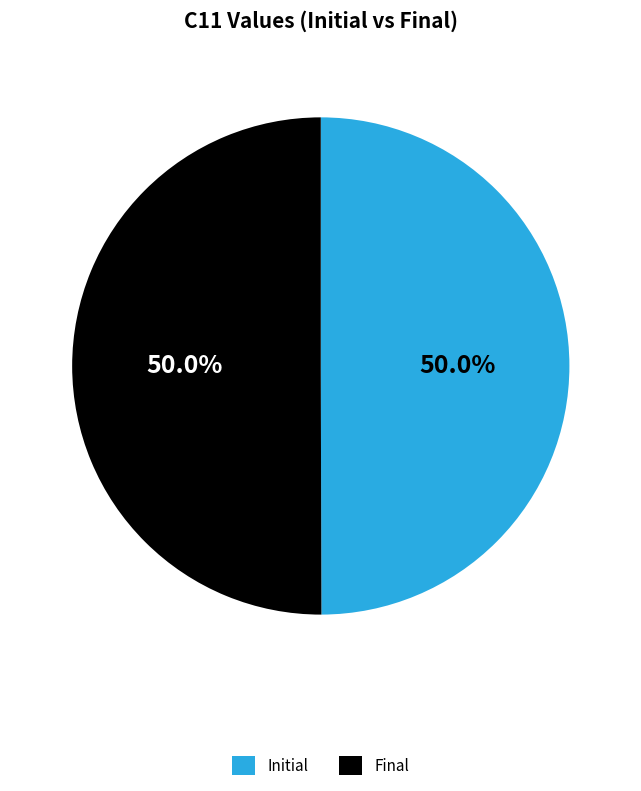

What percentage do Initial and Final together represent?

100.0%